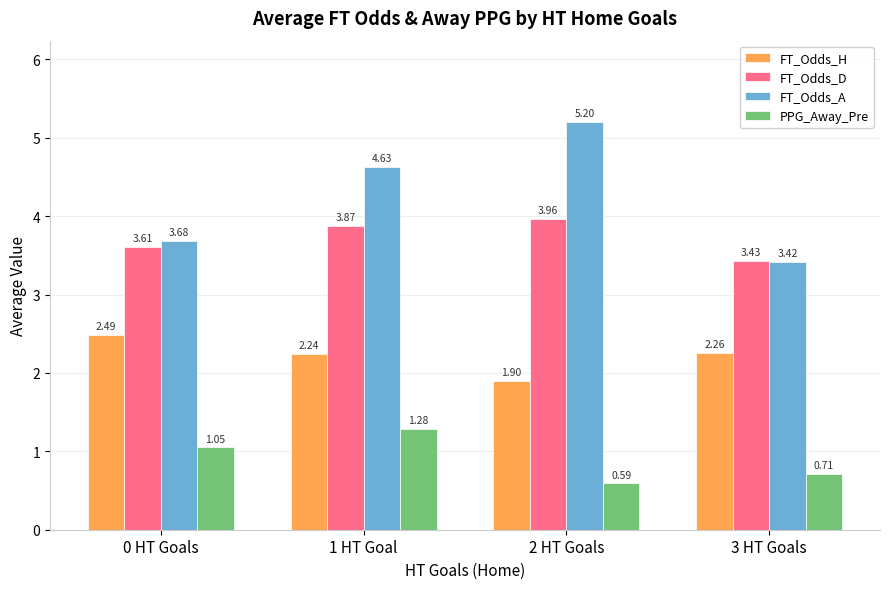

Which series has the largest range (max minus min)?

FT_Odds_A